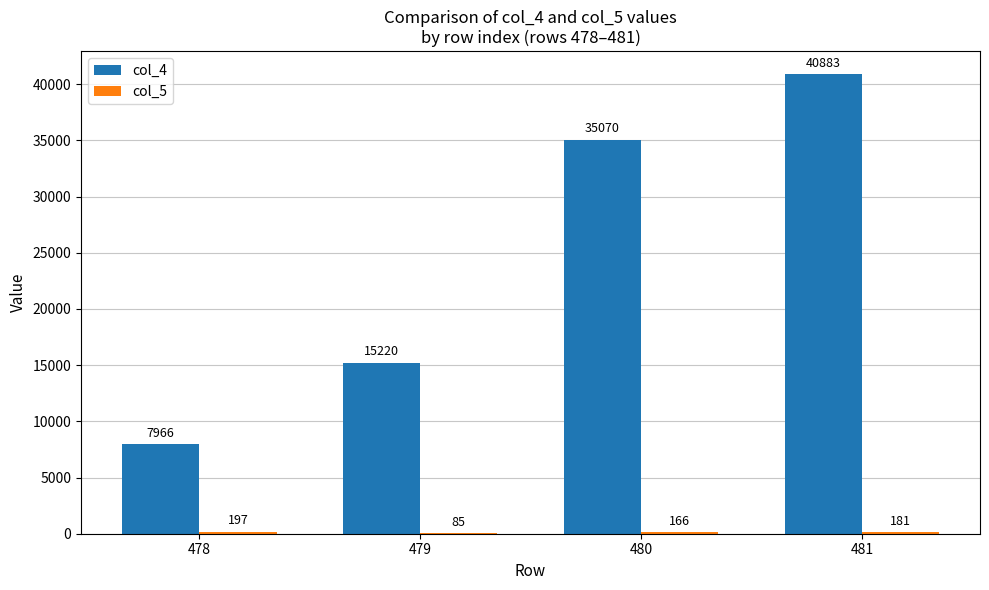

Which category has the highest value across all series?

481